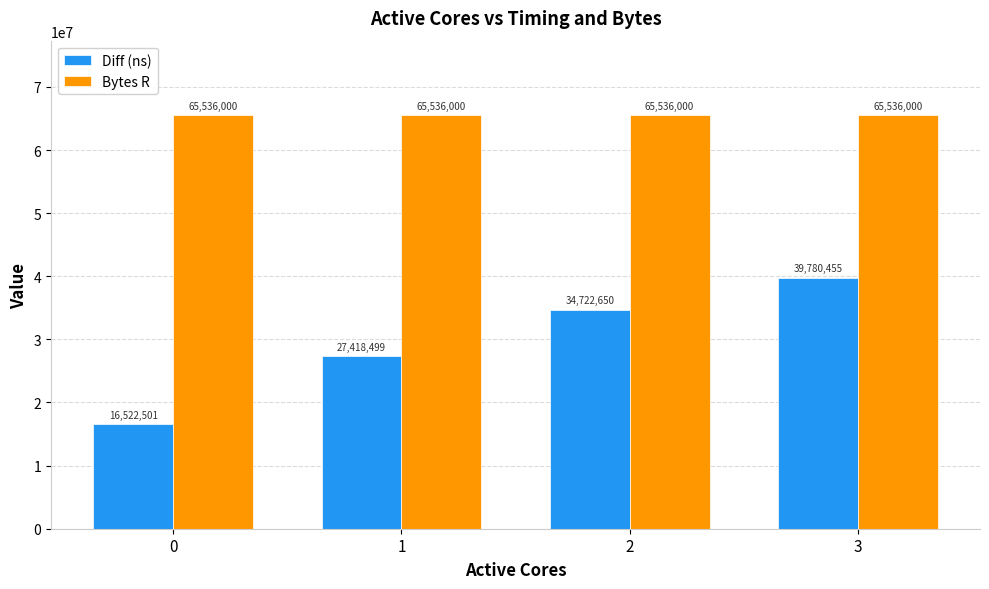

Between 0 and 2, which series saw the biggest shift?

Diff (ns)